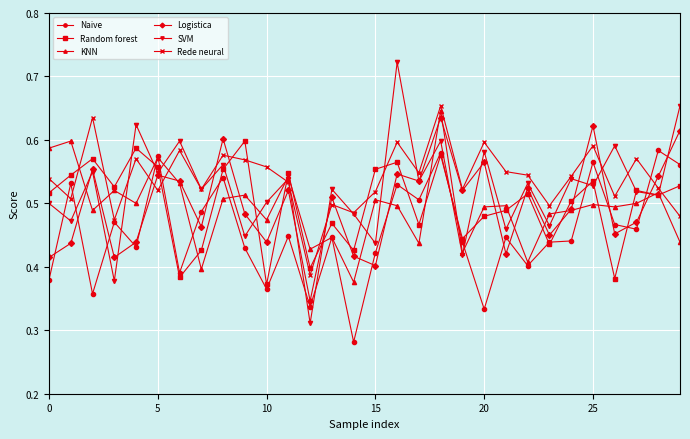

Which series has the largest range (max minus min)?

SVM